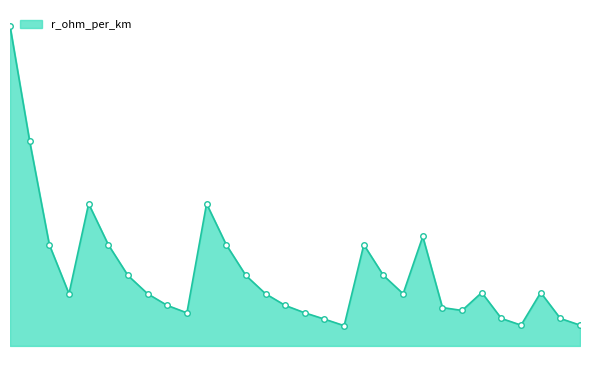

What is the label of the 9th point from the right?

50